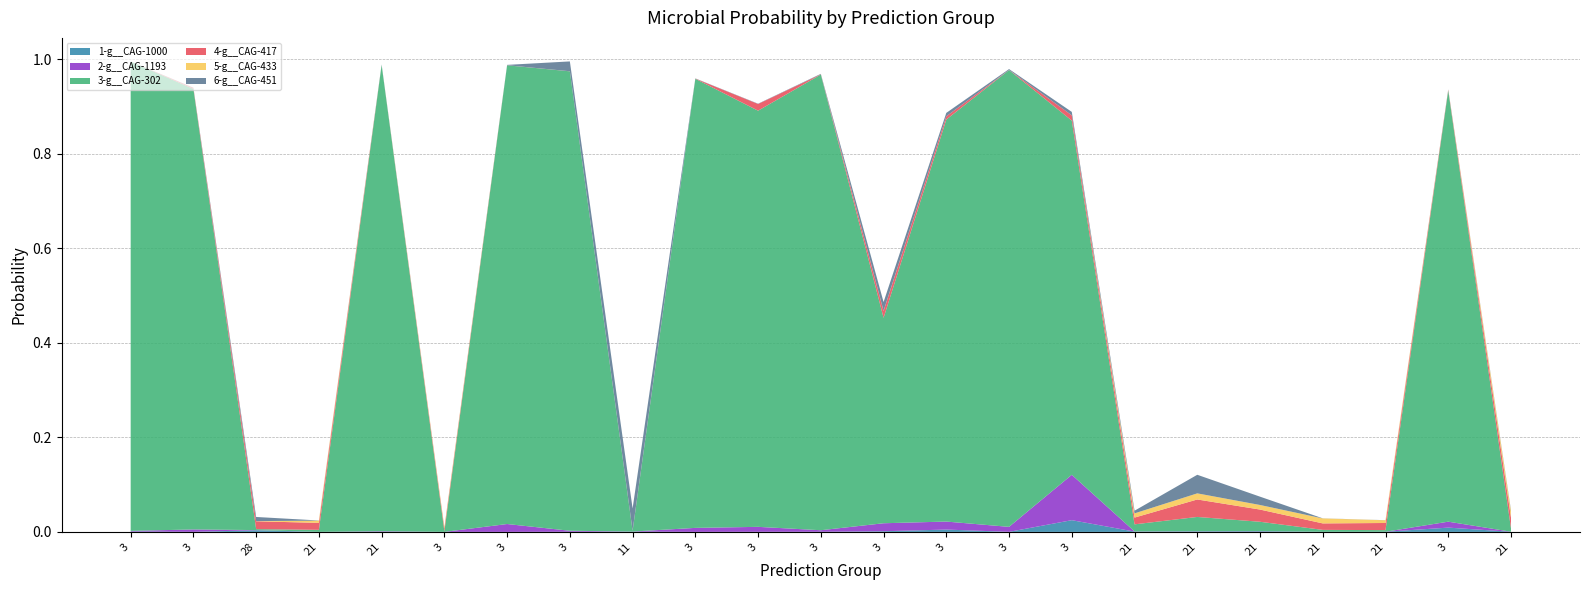

Reading right to left, list all the values displayed in this chart.

1-g__CAG-1000: 0.0	0.0	0.0	0.0	0.0	0.0	0.0	0.0	0.0	0.0	0.0	0.0	0.0	0.0	0.0	0.0	0.0	0.0	0.0	0.0	0.0	0.0	0.0
2-g__CAG-1193: 0.0	0.0	0.0	0.0	0.0	0.0	0.0	0.1	0.0	0.0	0.0	0.0	0.0	0.0	0.0	0.0	0.0	0.0	0.0	0.0	0.0	0.0	0.0
3-g__CAG-302: 0.0	0.9	0.0	0.0	0.0	0.0	0.0	0.7	1.0	0.9	0.4	1.0	0.9	1.0	0.0	1.0	1.0	0.0	1.0	0.0	0.0	0.9	1.0
4-g__CAG-417: 0.0	0.0	0.0	0.0	0.0	0.0	0.0	0.0	0.0	0.0	0.0	0.0	0.0	0.0	0.0	0.0	0.0	0.0	0.0	0.0	0.0	0.0	0.0
5-g__CAG-433: 0.0	0.0	0.0	0.0	0.0	0.0	0.0	0.0	0.0	0.0	0.0	0.0	0.0	0.0	0.0	0.0	0.0	0.0	0.0	0.0	0.0	0.0	0.0
6-g__CAG-451: 0.0	0.0	0.0	0.0	0.0	0.0	0.0	0.0	0.0	0.0	0.0	0.0	0.0	0.0	0.0	0.0	0.0	0.0	0.0	0.0	0.0	0.0	0.0